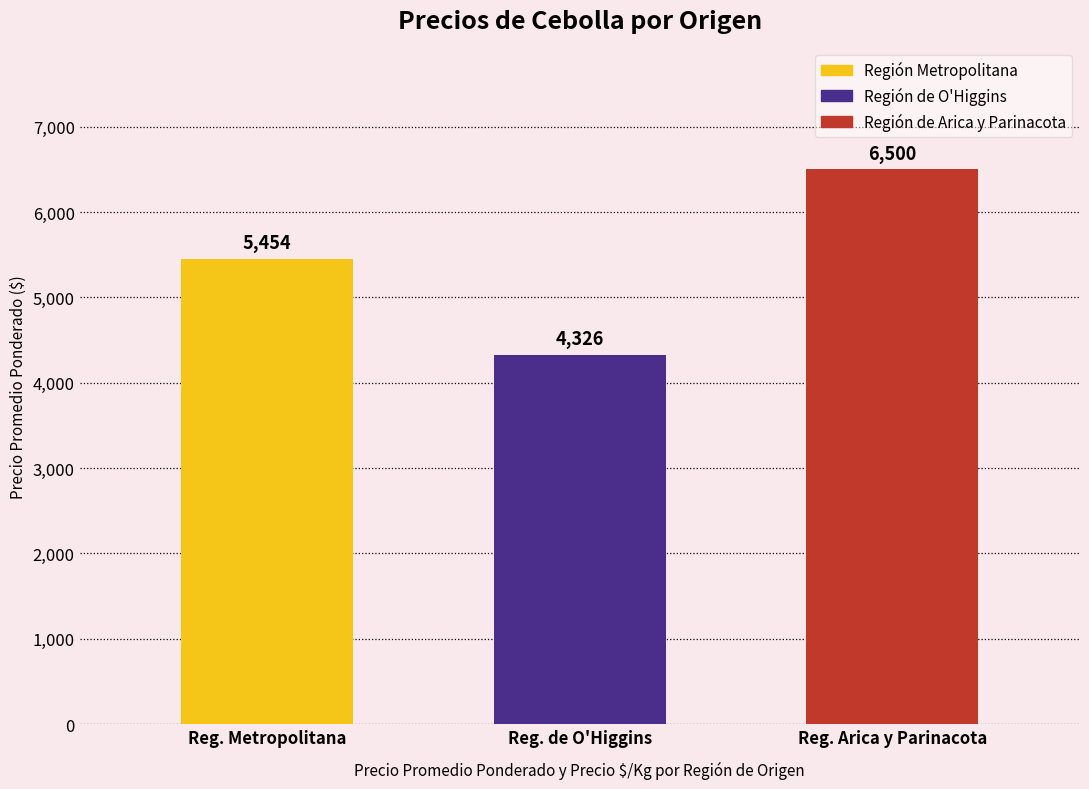

What is the ratio of the value at Reg. Metropolitana to the value at Reg. Arica y Parinacota?

0.8